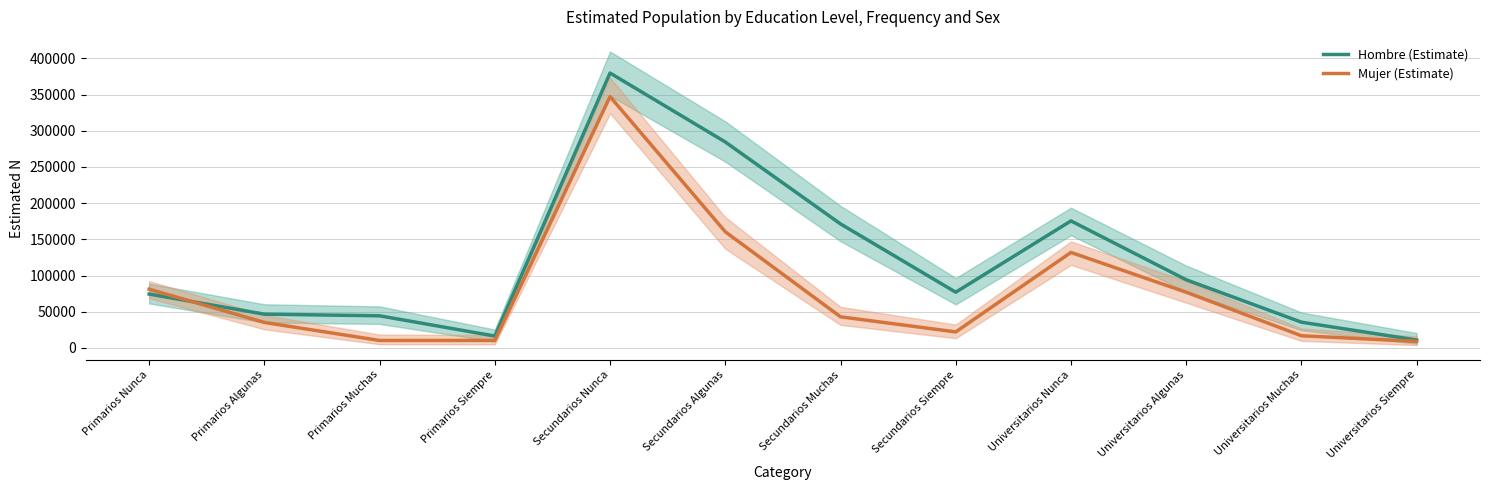

Which series has the largest range (max minus min)?

Hombre (Estimate)